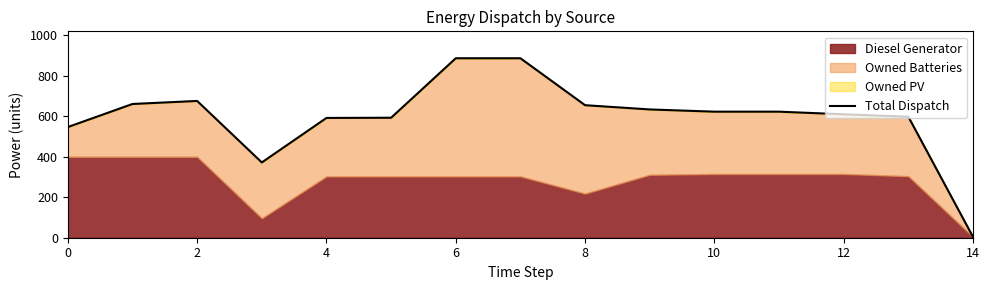

The chart shows a value of 329.2 at 12. True or false?

False